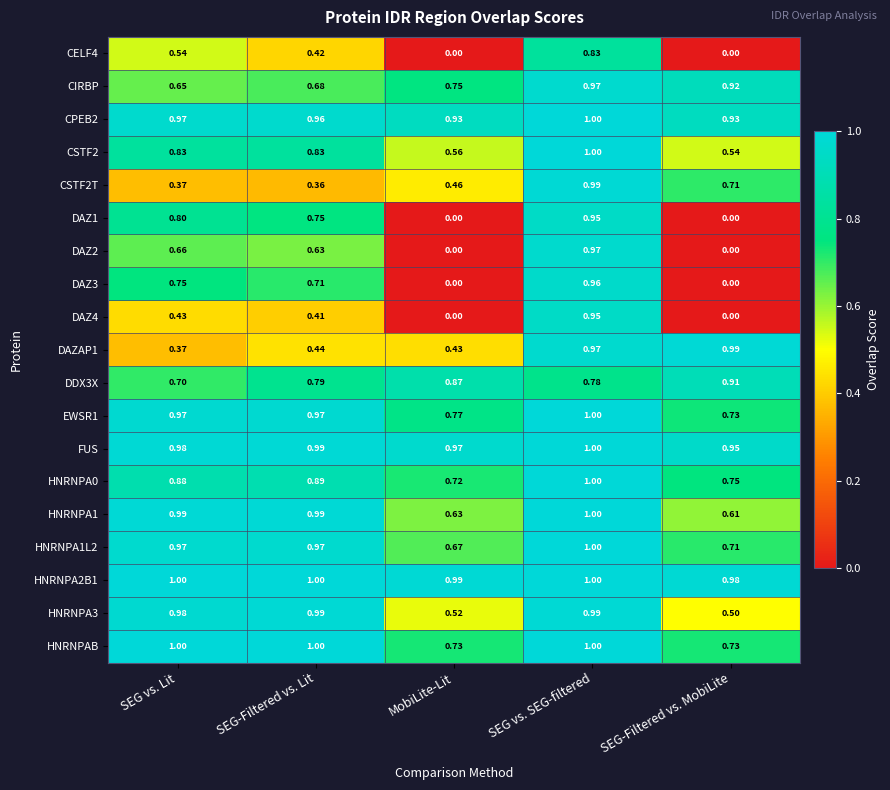

Which category has the lowest value in the DDX3X series?

SEG vs. Lit